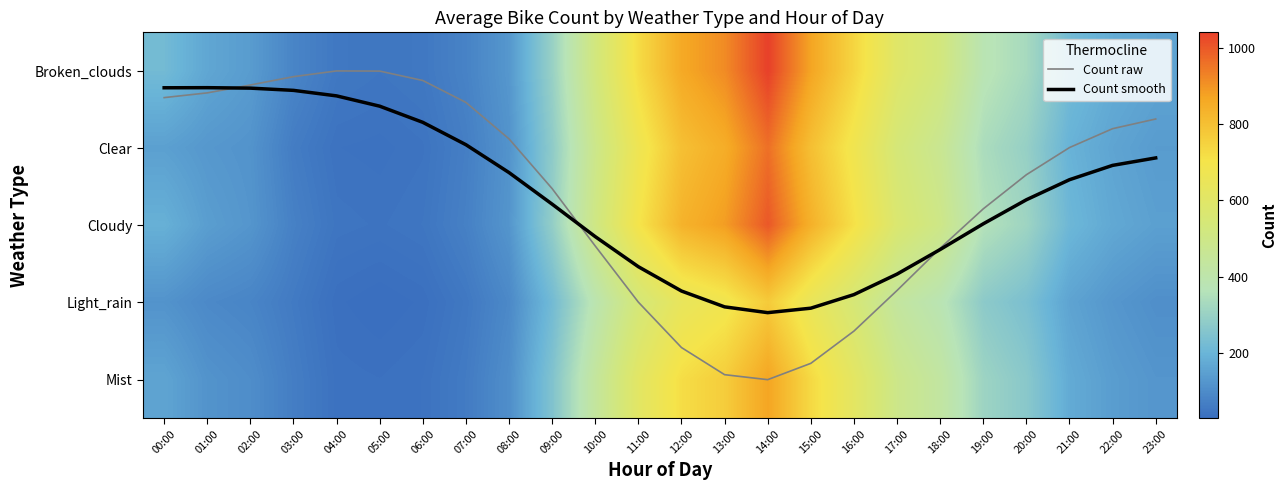

What is the total value across all series at 14:00?

4647.1